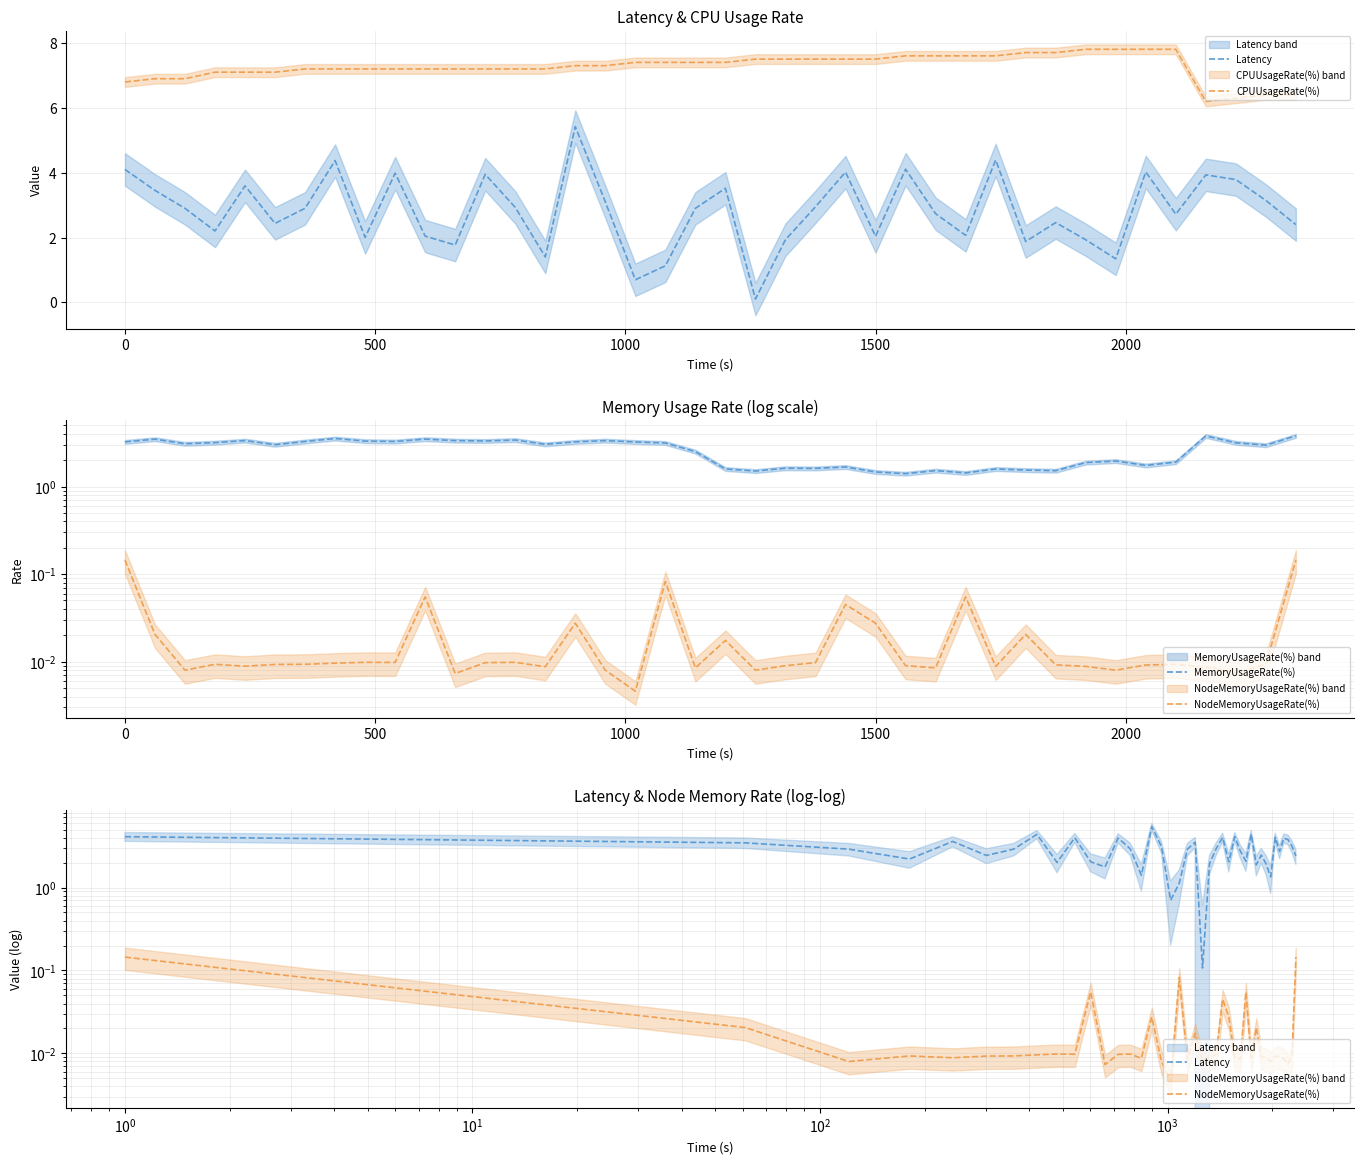

Which series has the largest range (max minus min)?

Latency